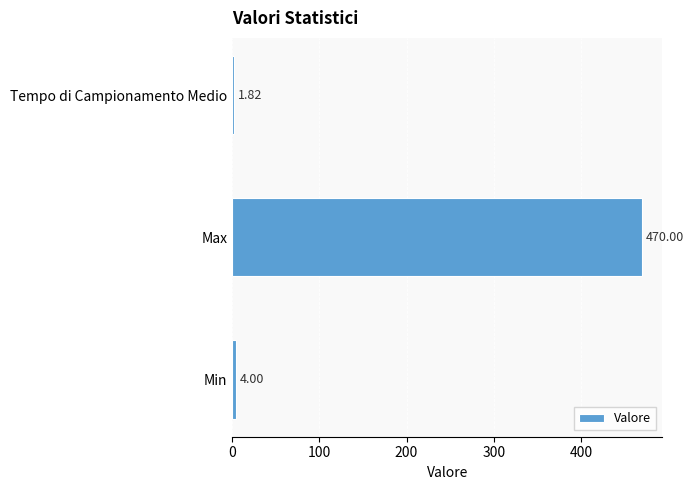

Rank the categories by value from lowest to highest.

Tempo di Campionamento Medio, Min, Max